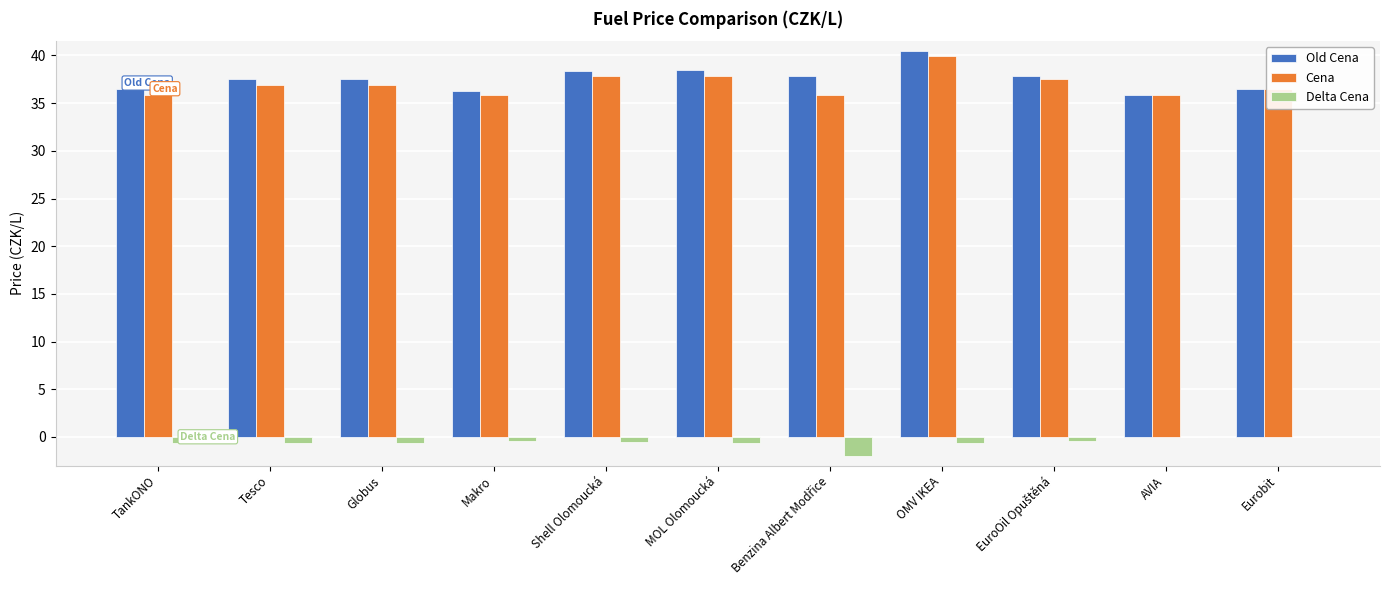

At which category is the sum across all series the highest?

OMV IKEA